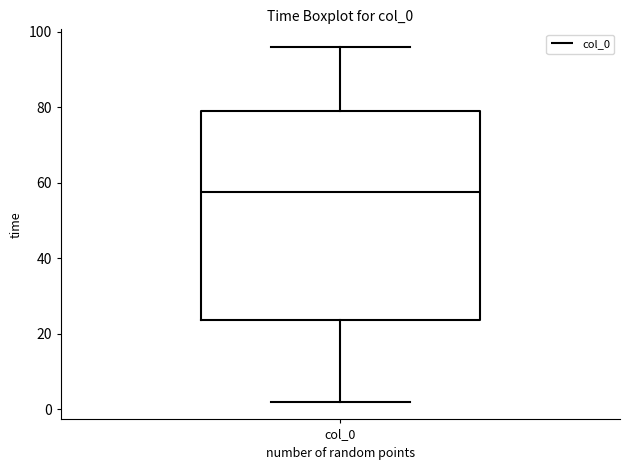

Read this box plot against the y-axis: the position of the median line, the range covered by the box, and the ends of both whiskers. The values are not printed on the chart, so give them approximately, as read against the axis.

median 58, box 24 to 80, whiskers 2 to 96